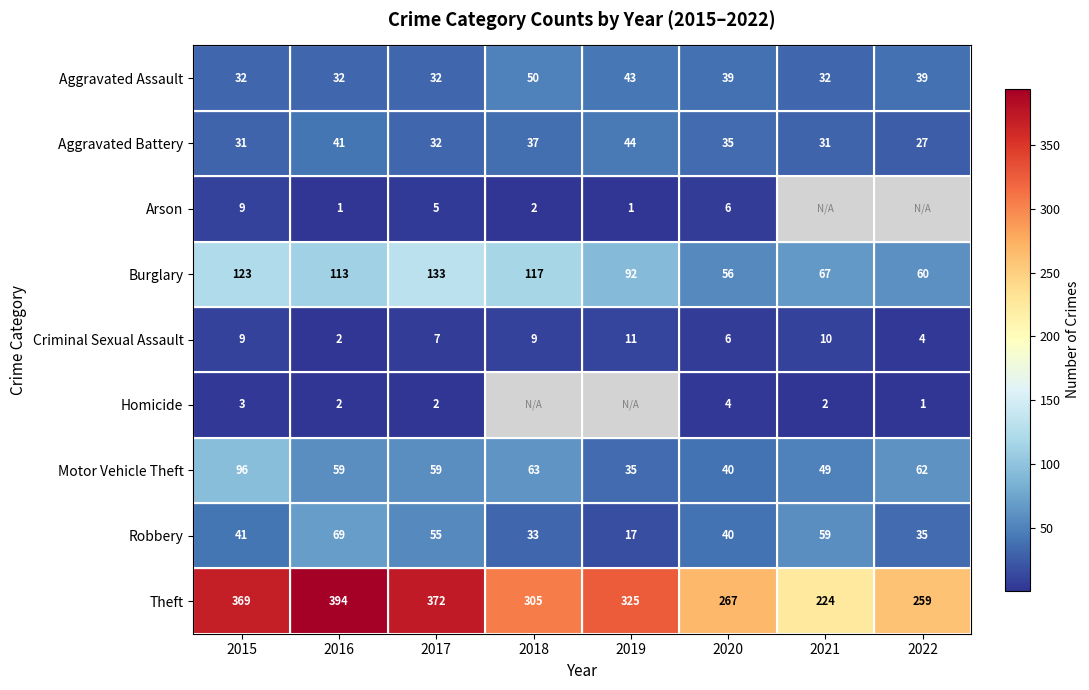

Which category has the highest value in the Motor Vehicle Theft series?

2015